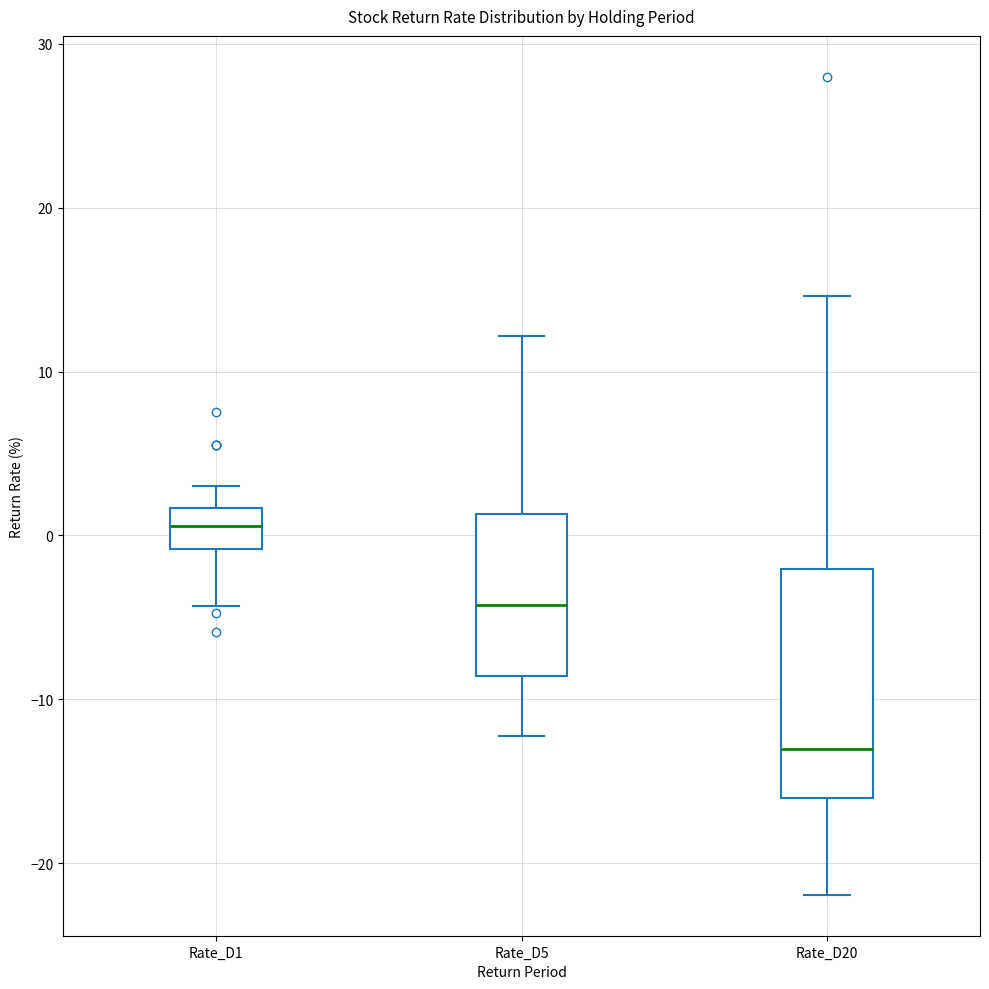

Comparing the boxes themselves (not the whiskers), which one is the tallest?

Rate_D20